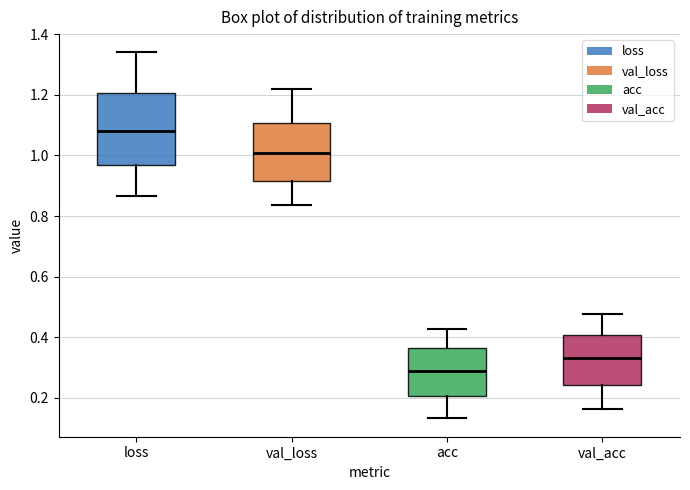

Reading left to right, transcribe this box plot: for each box, give where its median line is, the range the box spans, and where its two whiskers end, as read against the y-axis. The values are not printed on the chart, so give them approximately, as read against the axis.

loss: median 1.08, box 0.96 to 1.20, whiskers 0.86 to 1.34
val_loss: median 1.00, box 0.92 to 1.10, whiskers 0.84 to 1.22
acc: median 0.28, box 0.20 to 0.36, whiskers 0.14 to 0.42
val_acc: median 0.34, box 0.24 to 0.40, whiskers 0.16 to 0.48